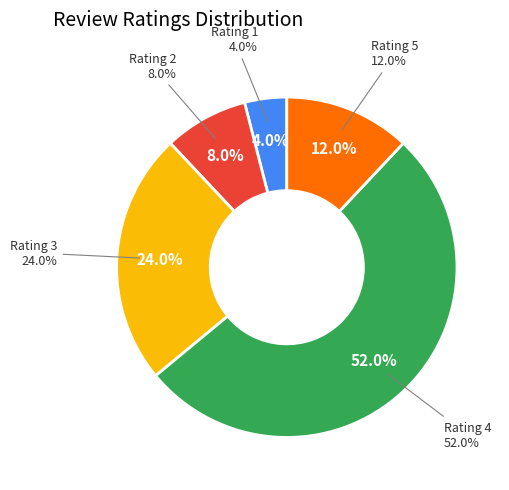

Does any single category account for the majority?

Yes